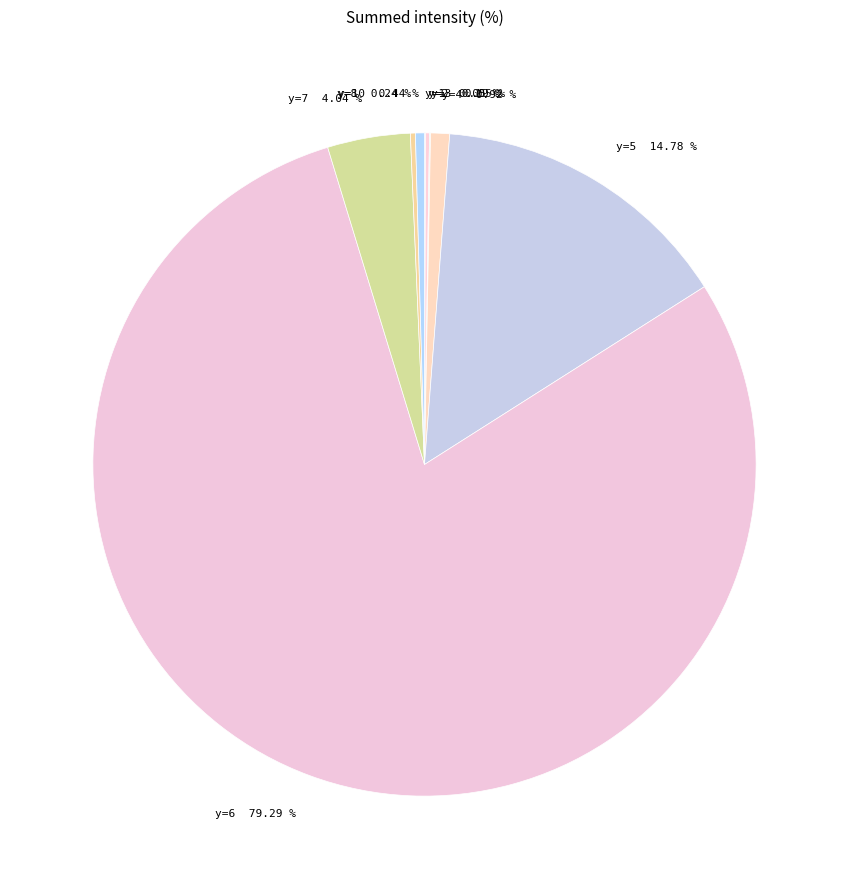

Does any single category account for the majority?

Yes